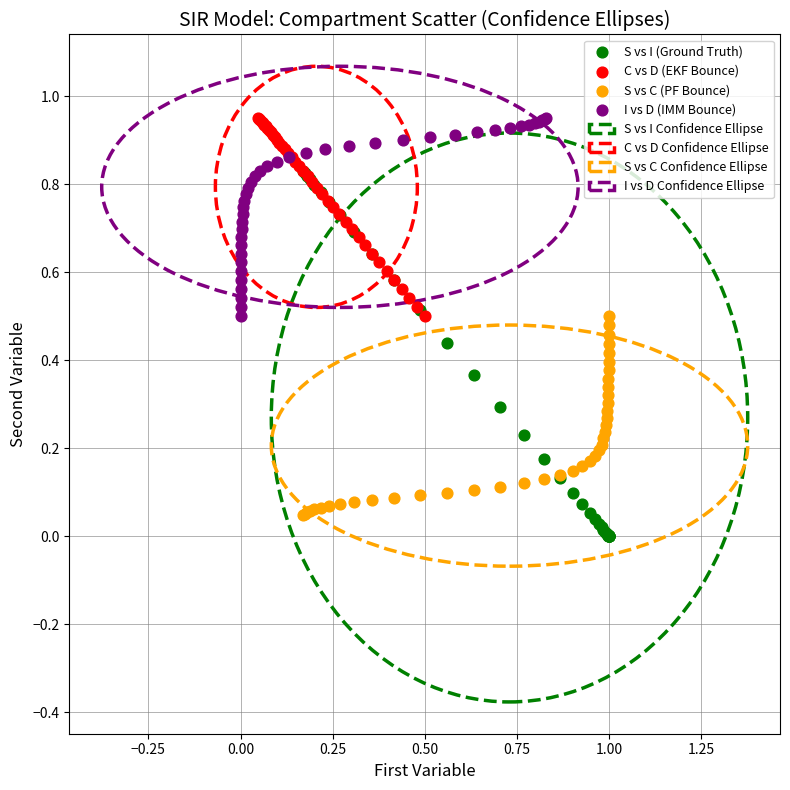

Which series has the widest spread of Y values?

S vs I (Ground Truth)